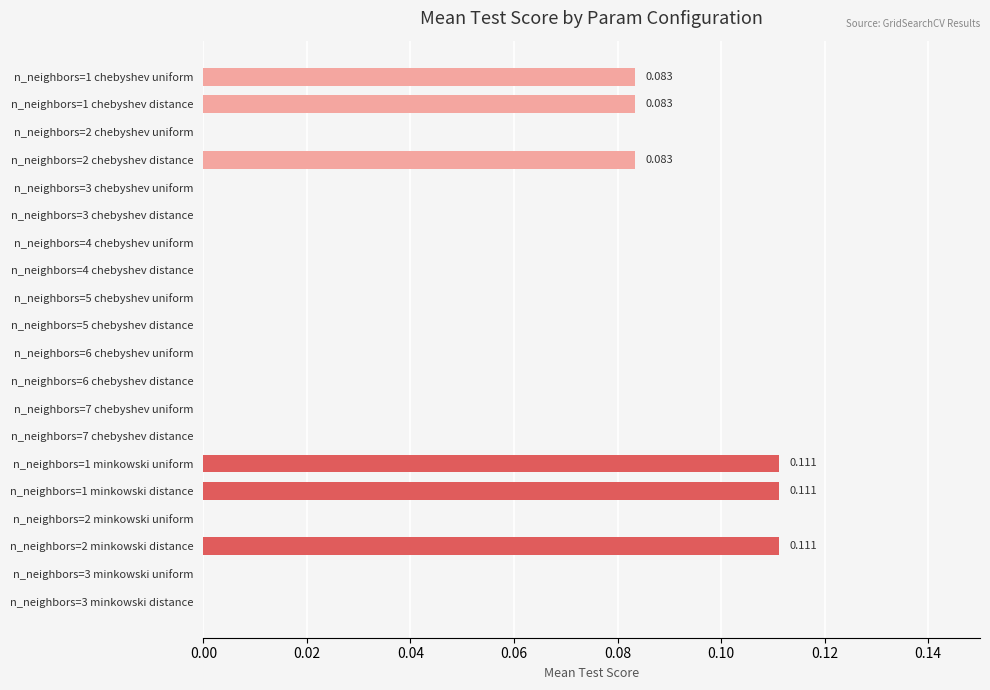

Are the bars horizontal?

Yes